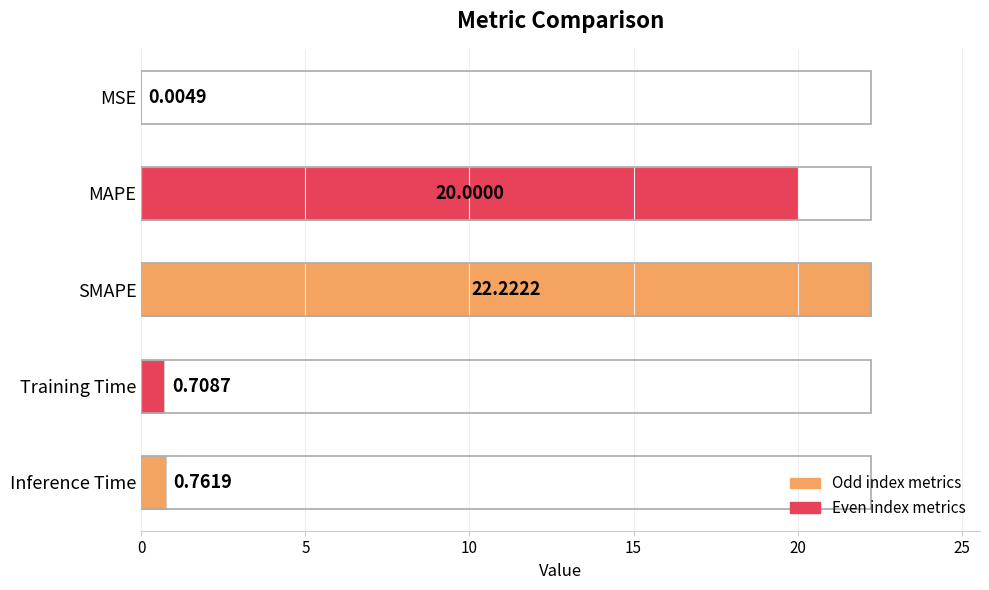

What is the sum of all values?

43.7